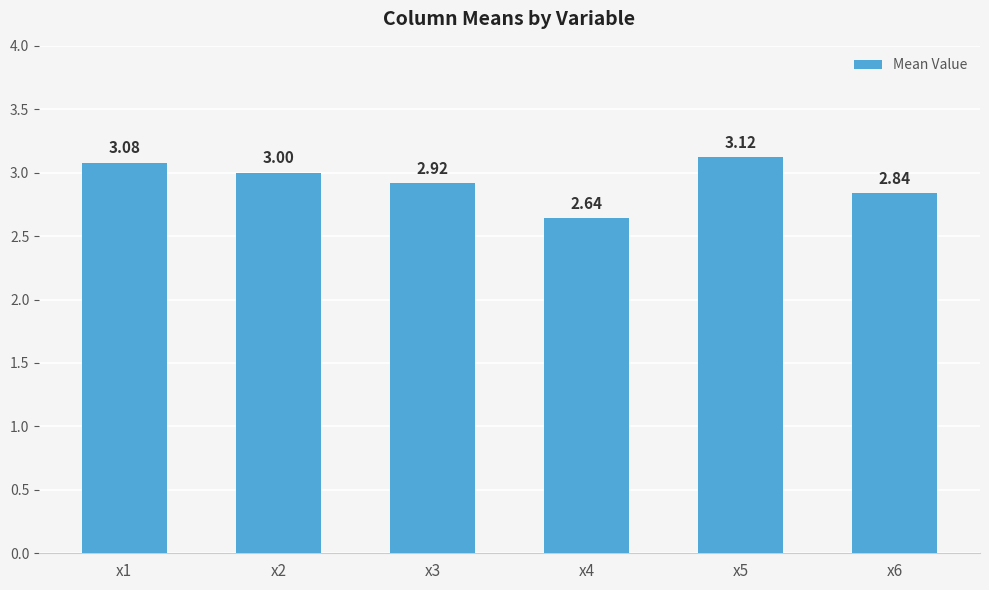

What is the sum of the values at x5 and x6?

6.0